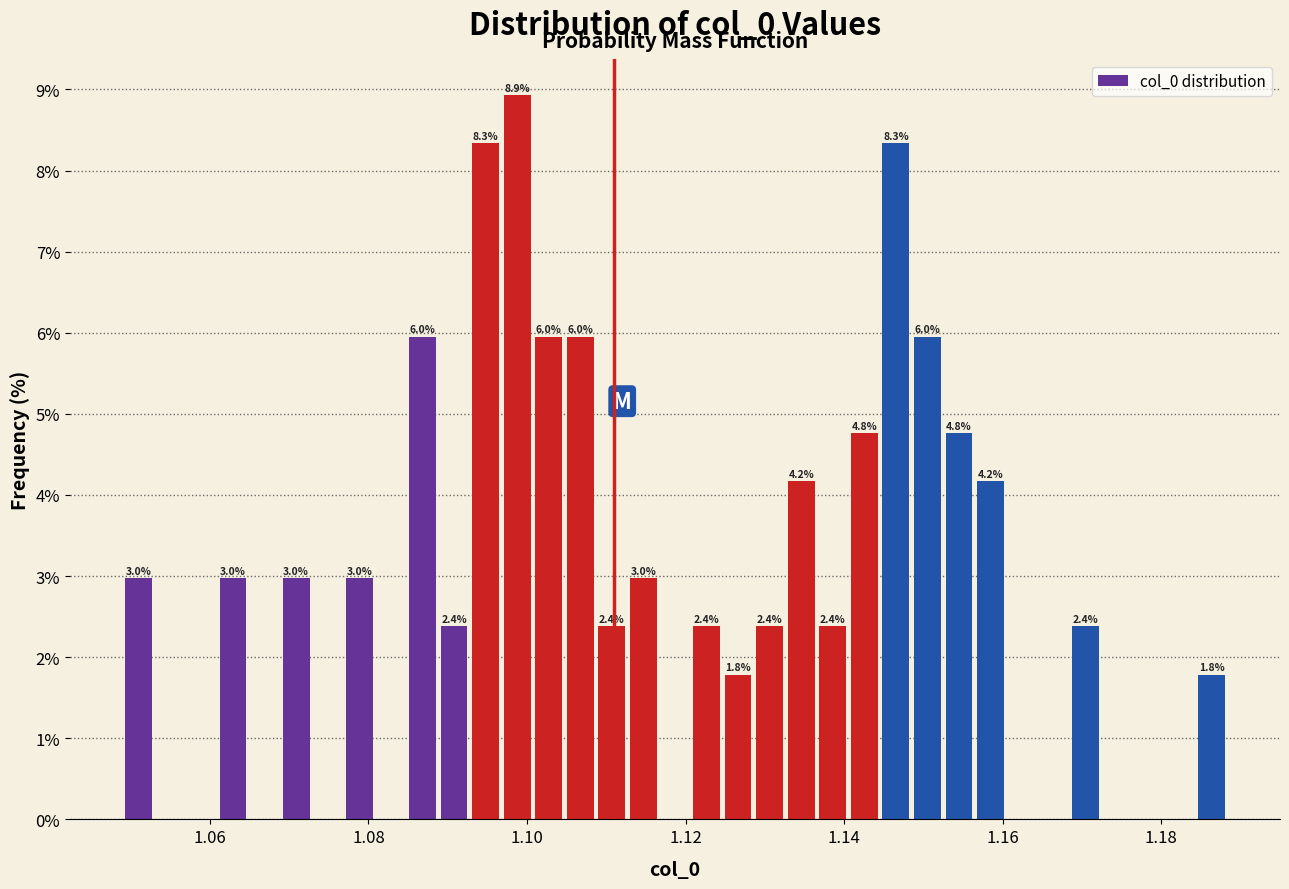

Read against the x-axis, roughly where is the centre of the tallest bar?

1.098